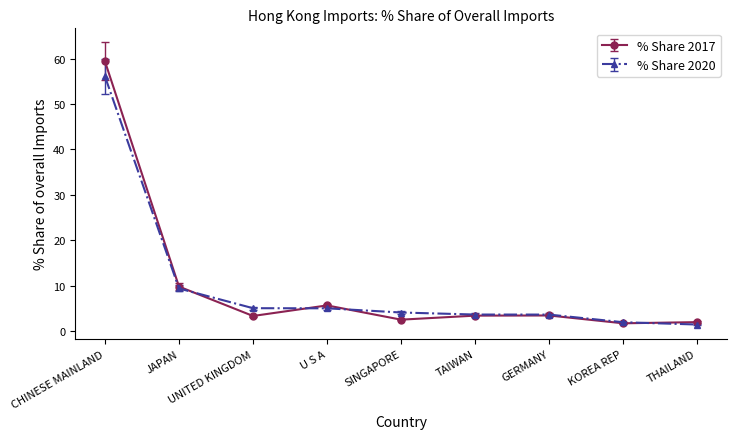

How many data points in % Share 2017 are above 3?

6